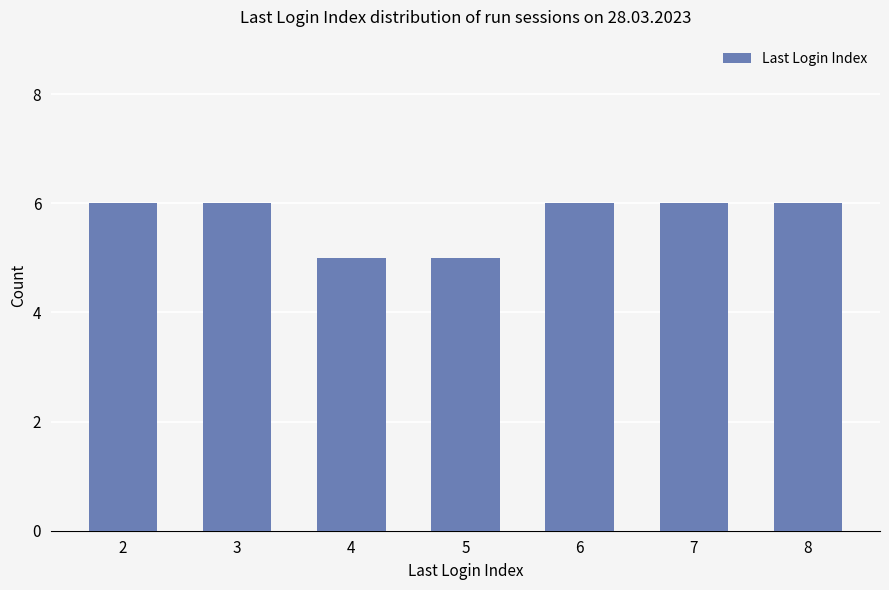

Count the number of data series in this chart.

1